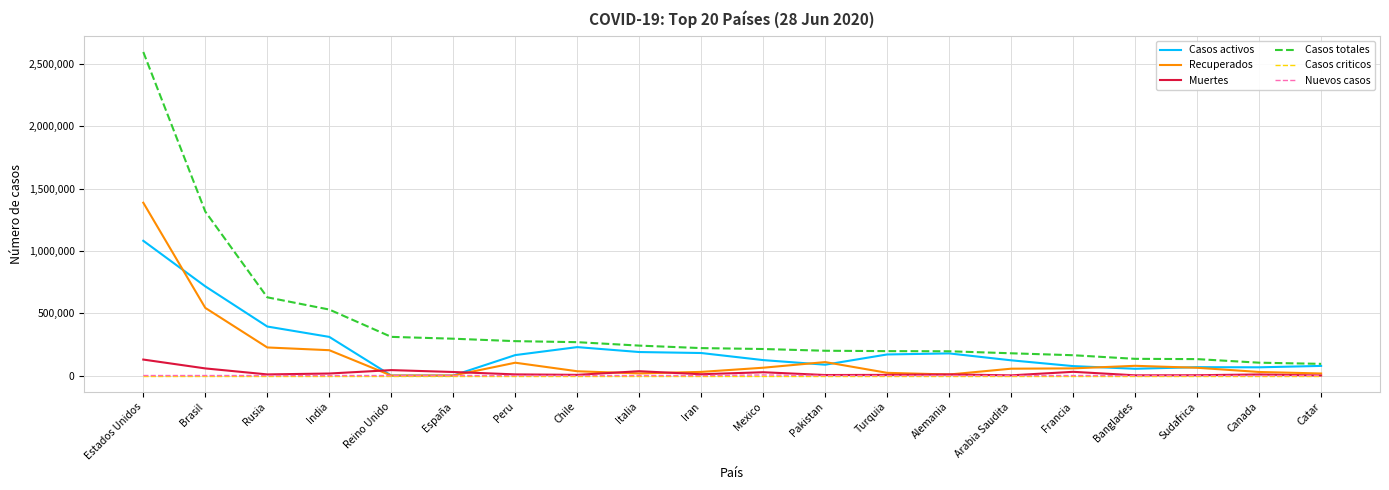

Which series has the largest total across all categories?

Casos totales